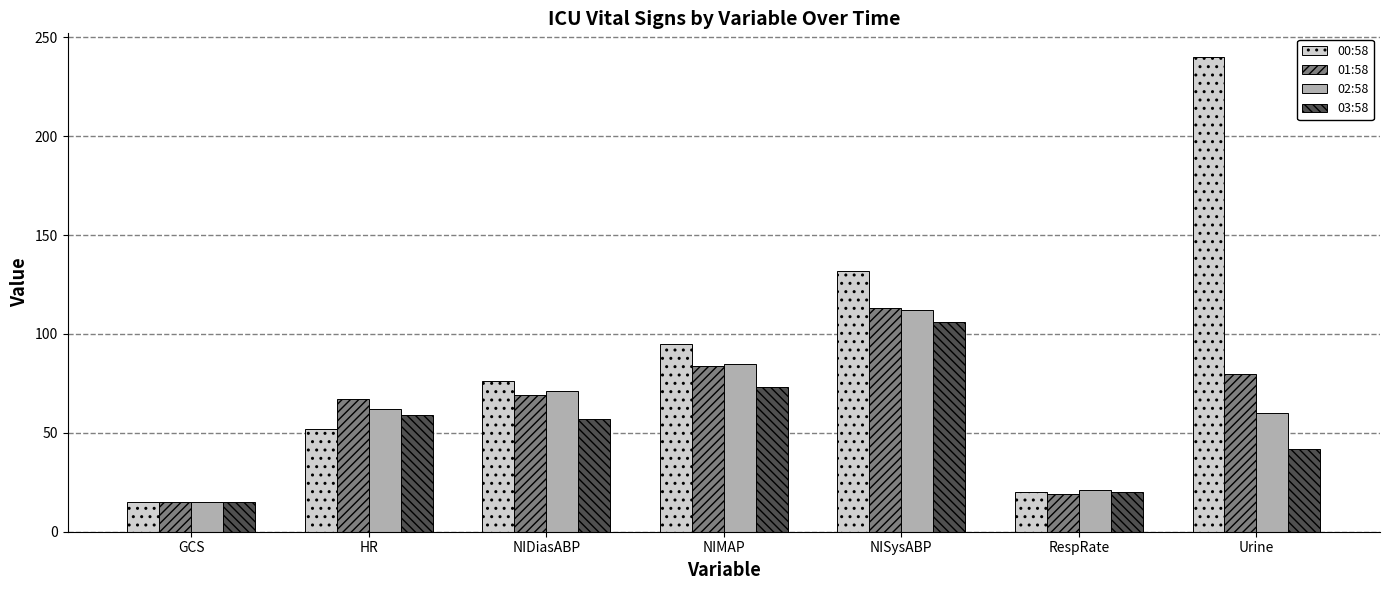

Is it true that 00:58 equals 34.1 at HR?

False